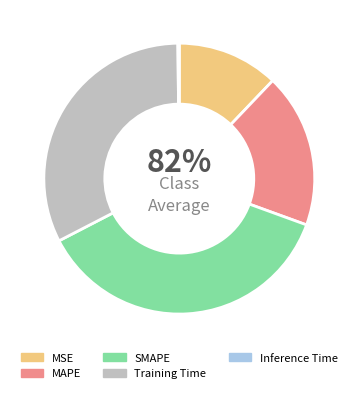

Is there any slice that represents more than half of the pie?

No